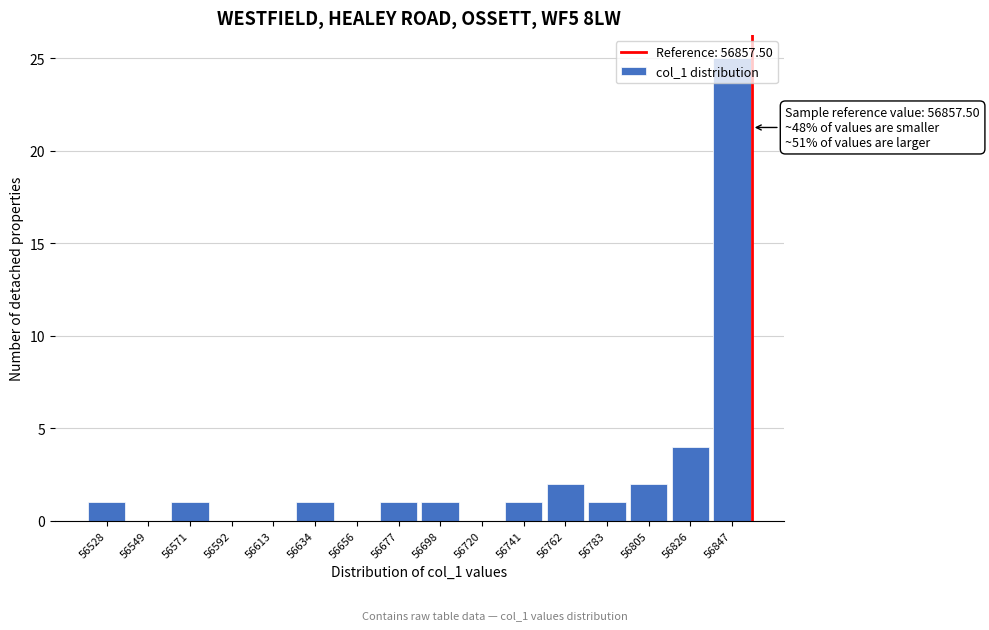

Which range on the x-axis has the tallest bar?

56835 to 56860